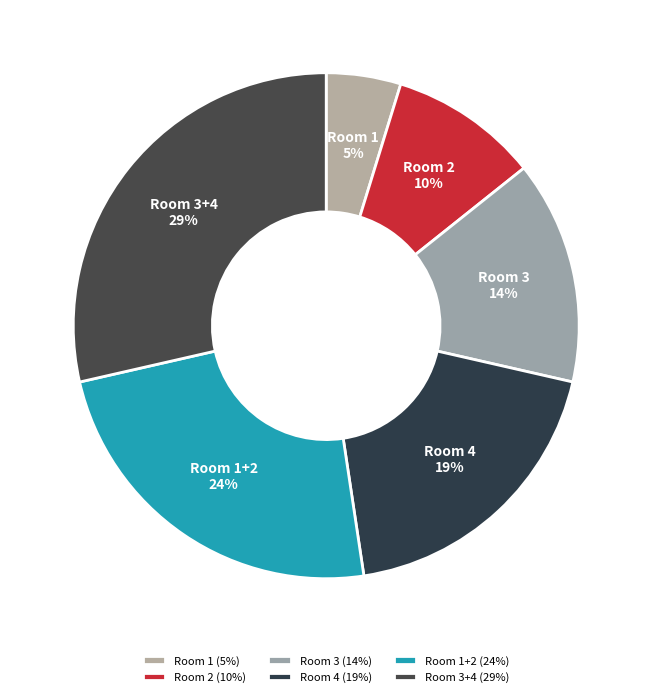

Count the number of slices in the pie.

6